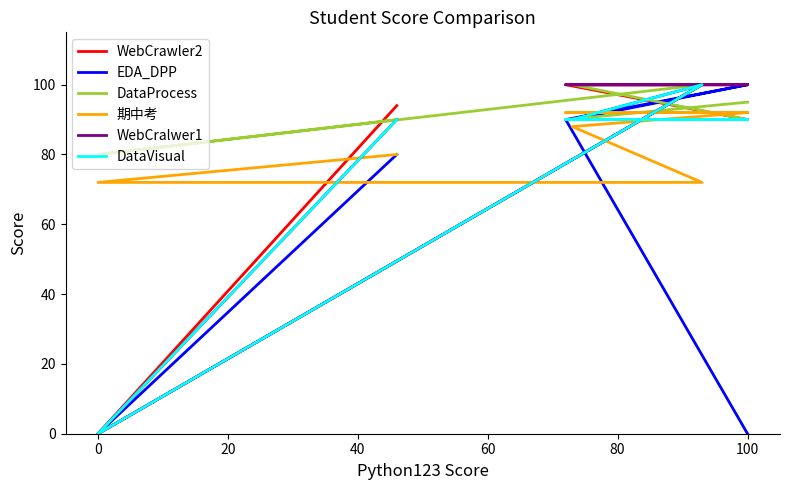

What is the difference between the maximum and minimum values in the DataProcess series?

20